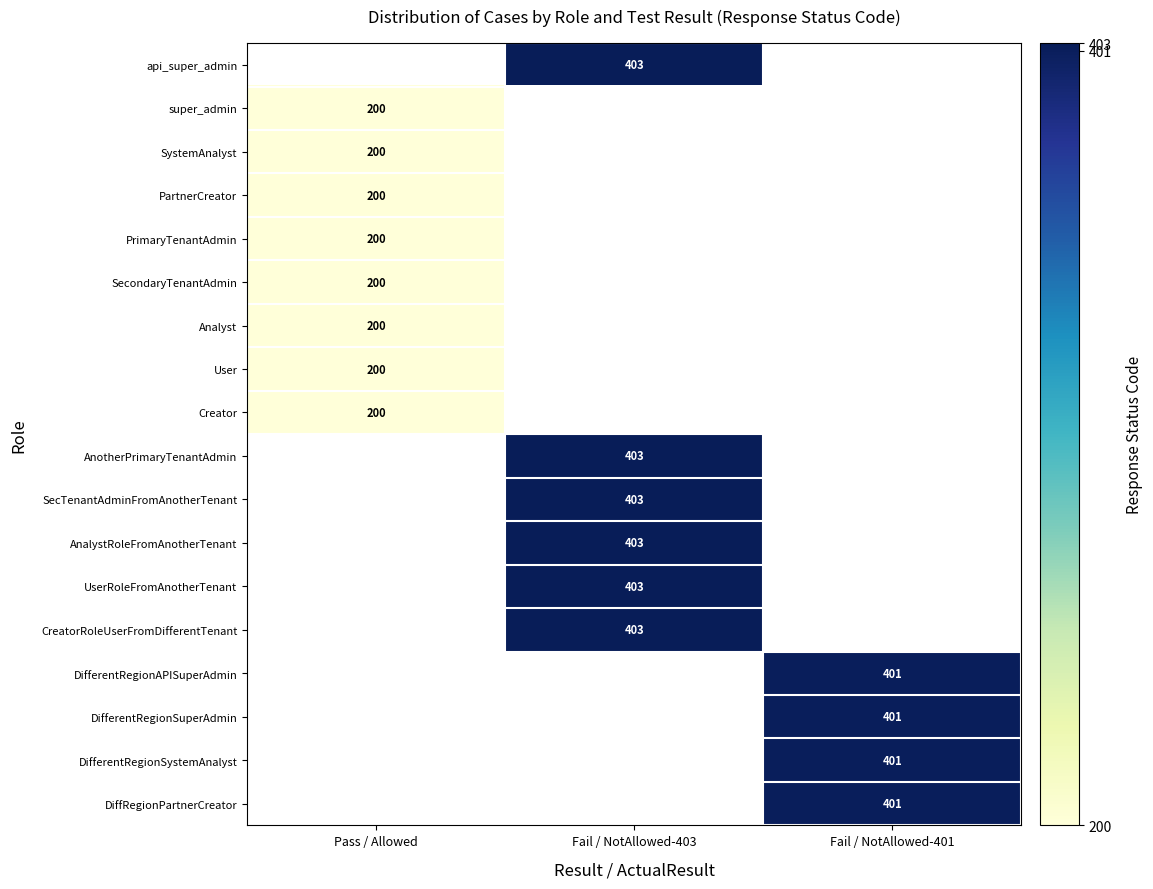

The AnotherPrimaryTenantAdmin series shows 713 at Fail / NotAllowed-403. True or false?

False